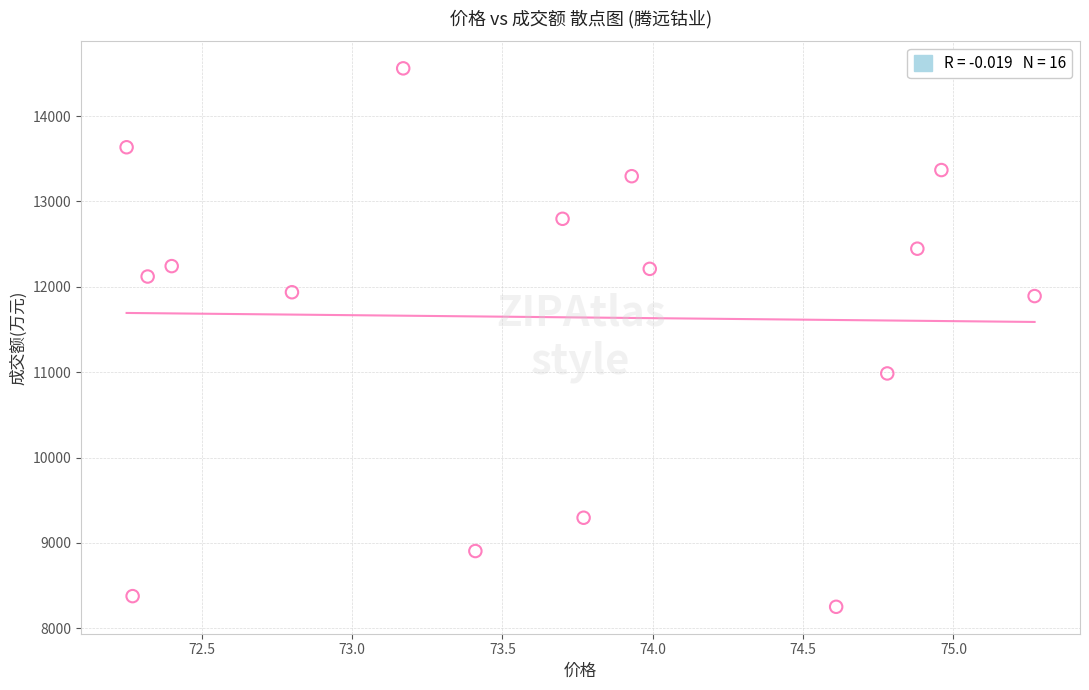

What is the range of Y values (max minus min)?

6306